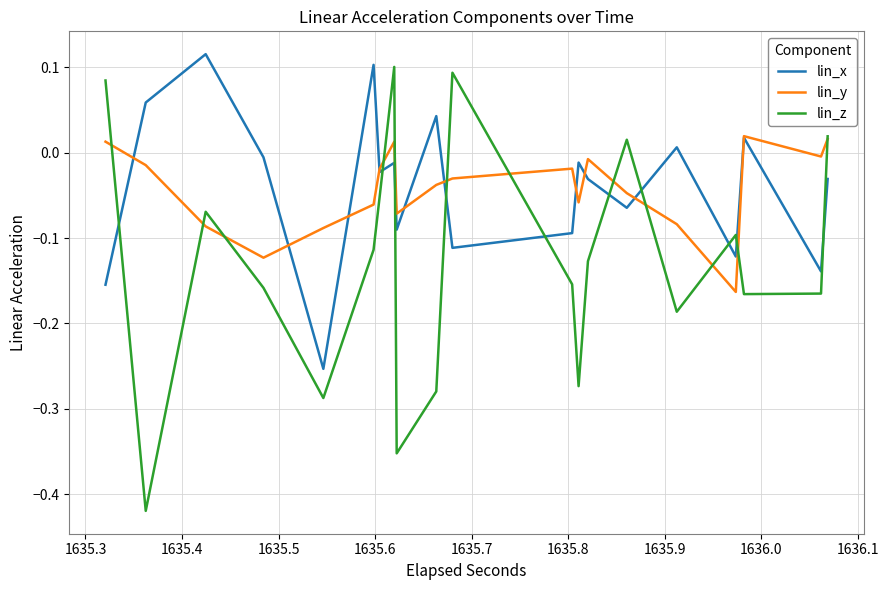

True or false: lin_x and lin_z cross at least once.

True